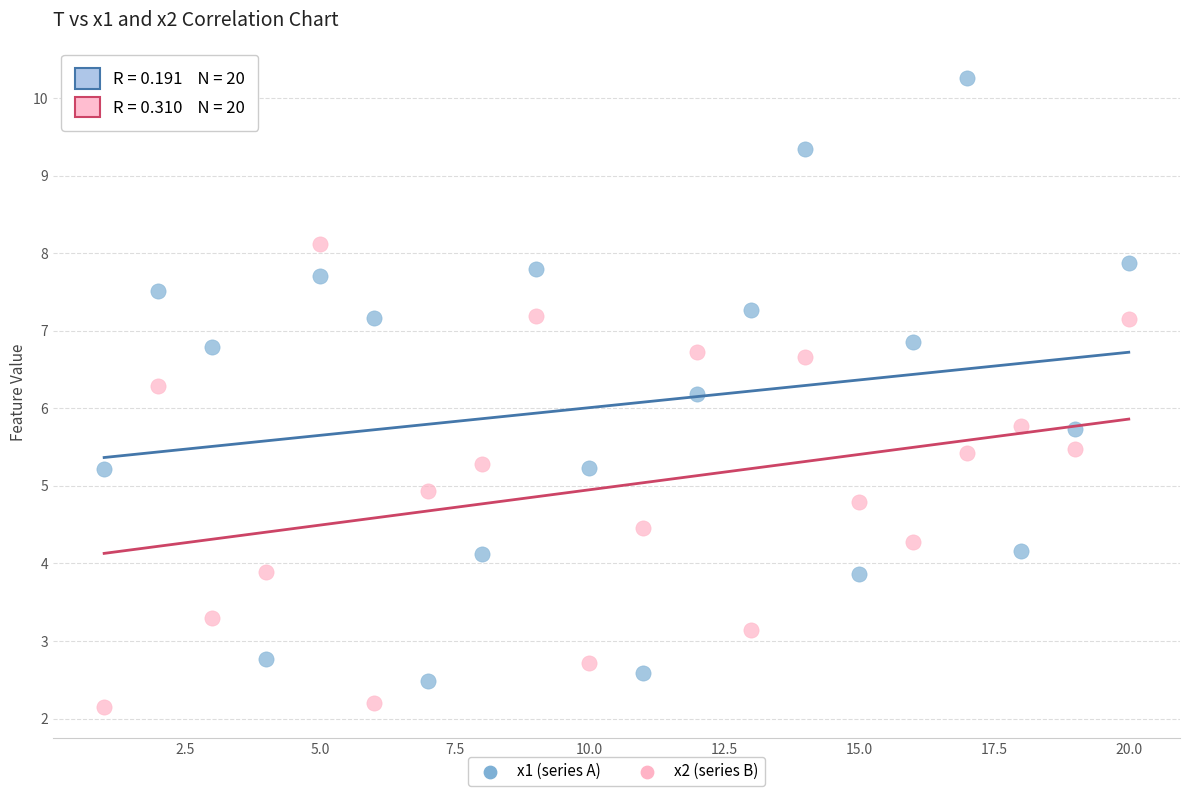

Which series reaches the minimum Y coordinate?

x2 (series B)